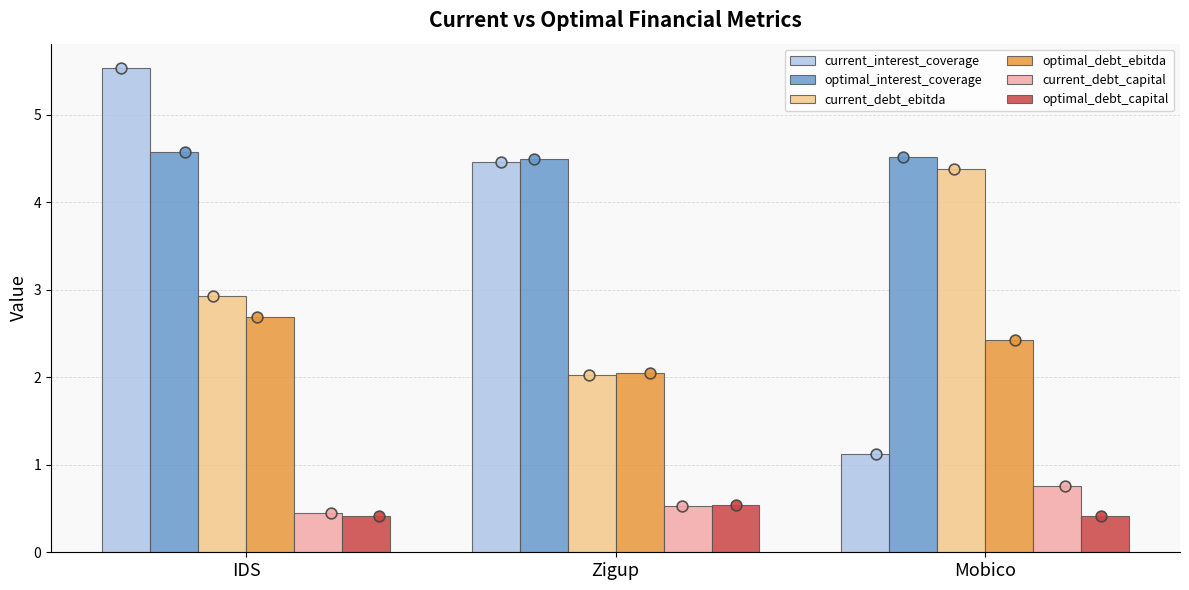

Is the value of optimal_debt_ebitda at IDS greater than the value of optimal_debt_capital at Mobico?

Yes